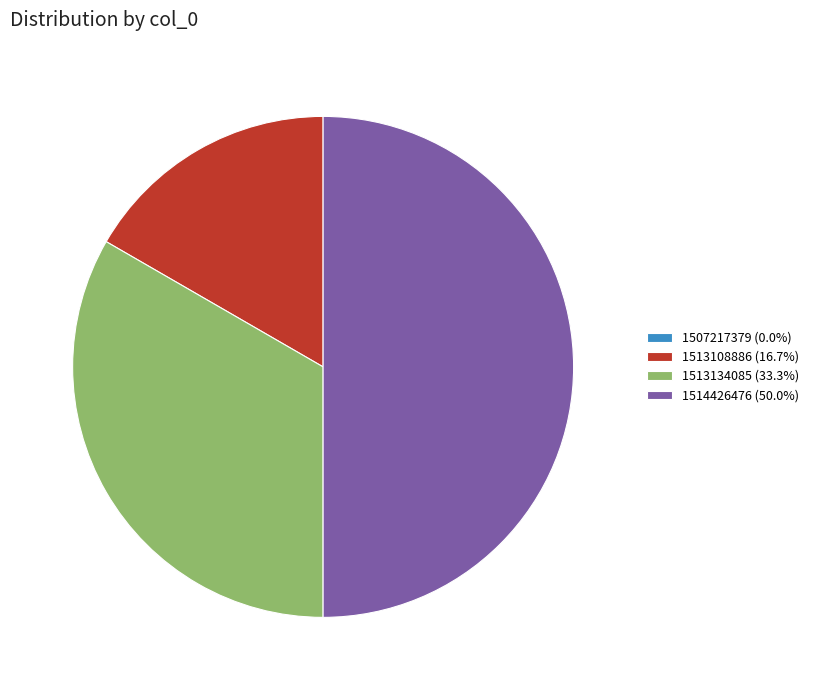

Does 1513134085 (33.3%) represent more than half of the total?

No